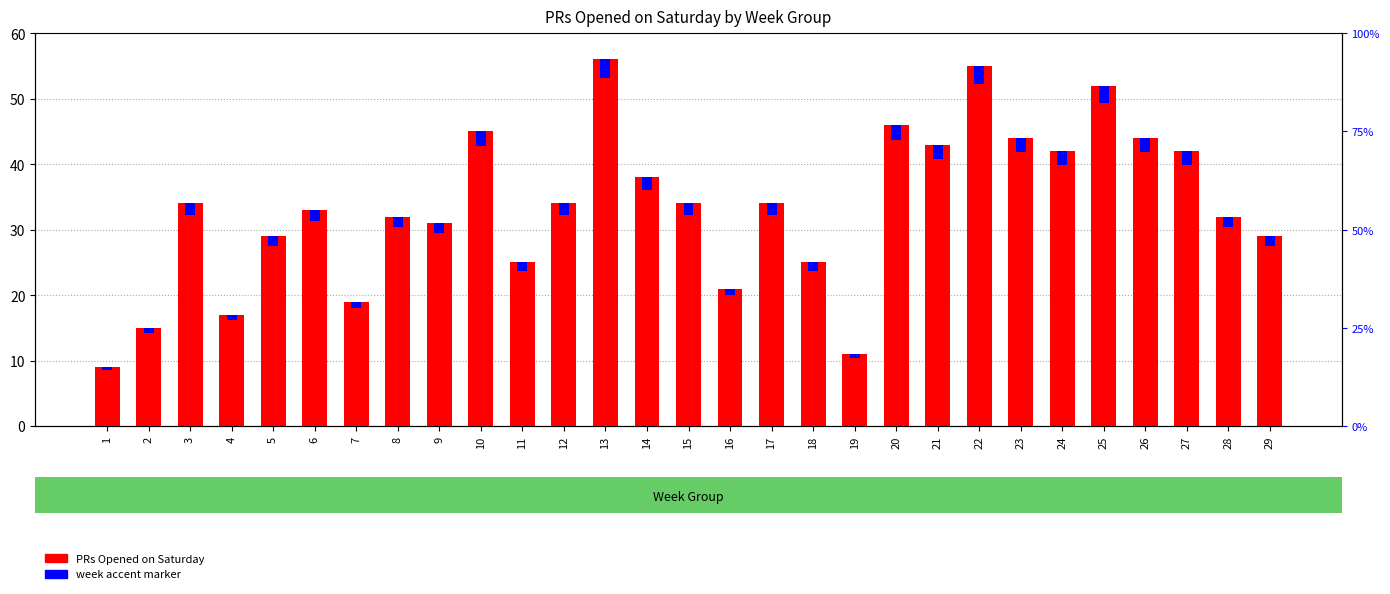

What is the sum of all PRs Opened on Saturday values?

971.0